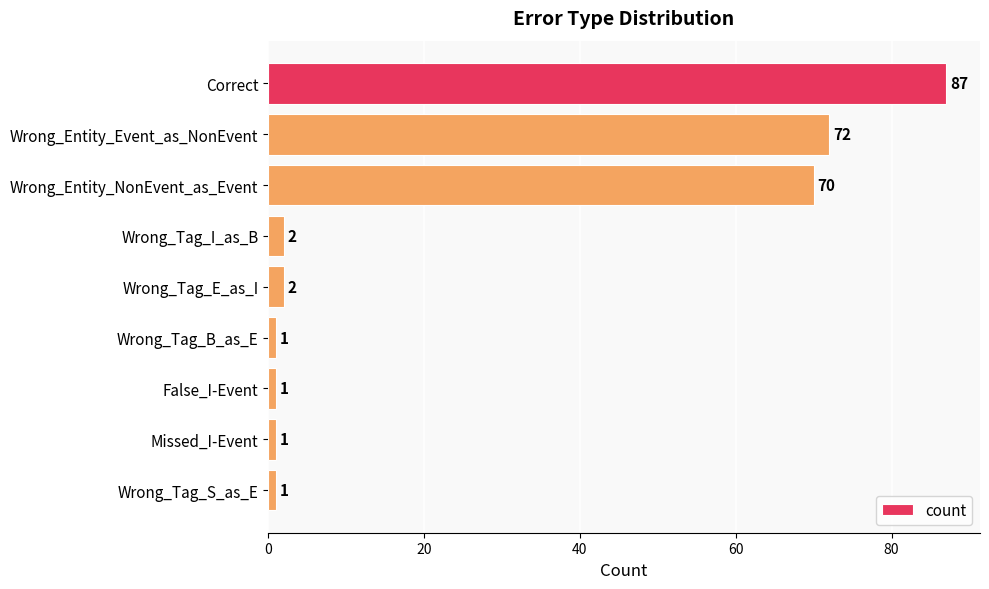

Are the bars grouped side by side (vs. stacked)?

No